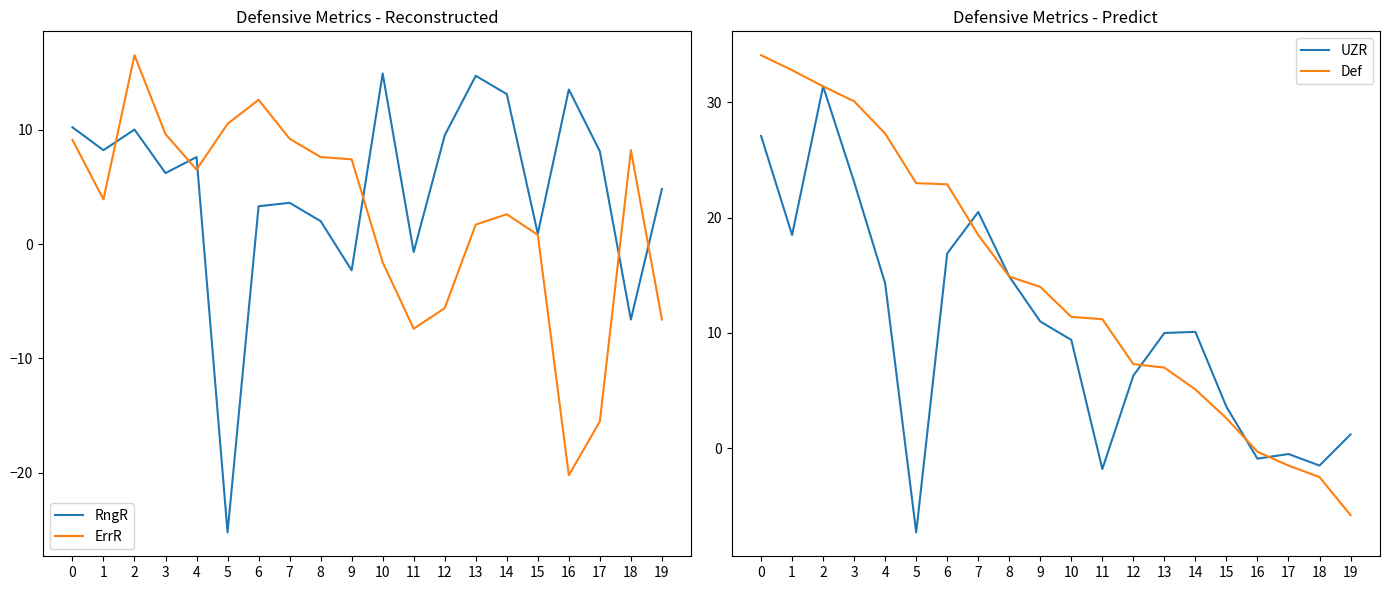

Reading left to right, extract all data points from this chart.

RngR: 10.2	8.2	10.0	6.2	7.6	-25.2	3.3	3.6	2.0	-2.3	14.9	-0.7	9.5	14.7	13.1	0.9	13.5	8.1	-6.6	4.8
ErrR: 9.1	3.9	16.5	9.6	6.5	10.5	12.6	9.2	7.6	7.4	-1.6	-7.4	-5.6	1.7	2.6	0.8	-20.2	-15.5	8.2	-6.6
UZR: 27.1	18.5	31.4	23.1	14.3	-7.3	16.9	20.5	14.9	11.0	9.4	-1.8	6.3	10.0	10.1	3.6	-0.9	-0.5	-1.5	1.2
Def: 34.1	32.8	31.4	30.1	27.3	23.0	22.9	18.5	14.9	14.0	11.4	11.2	7.3	7.0	5.1	2.6	-0.3	-1.5	-2.5	-5.8